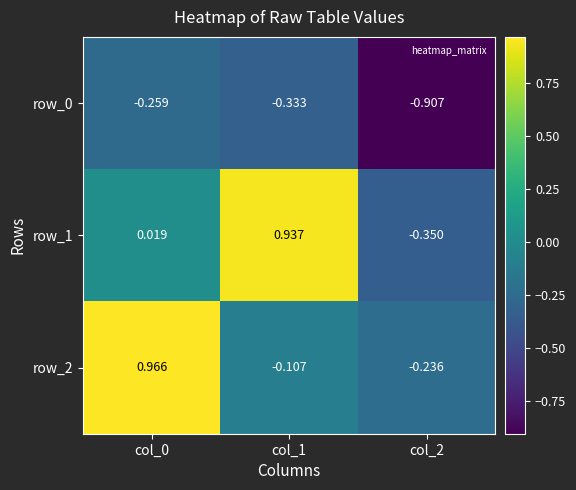

What is the difference between the maximum and second lowest values in the row_1 series?

0.9